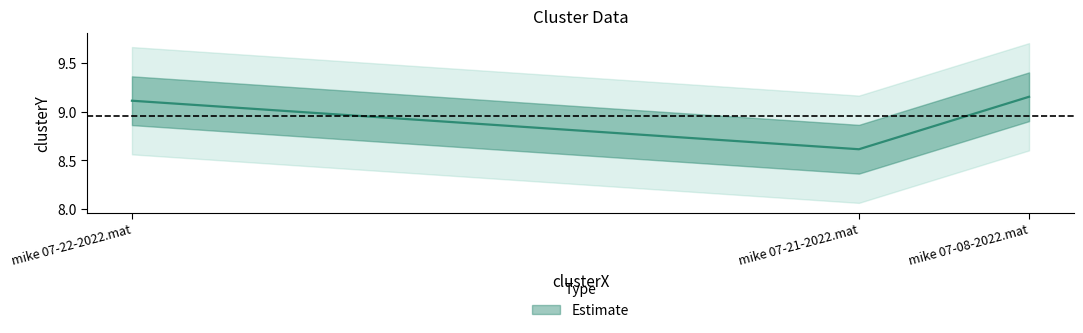

What is the ratio of the value at mike 07-22-2022.mat to the value at mike 07-08-2022.mat?

1.0